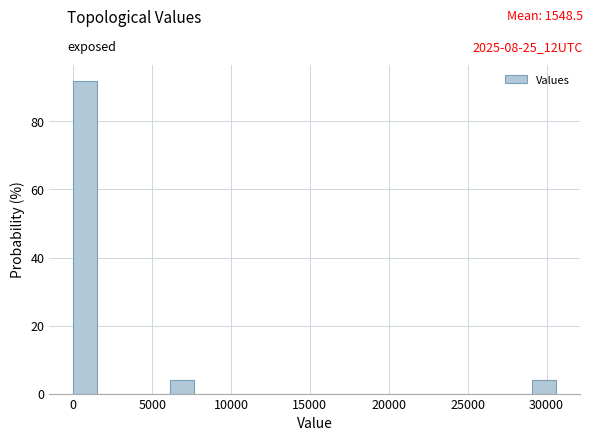

Around what value on the x-axis is the tallest bar? Give the approximate position of its centre, as read against the axis.

1000